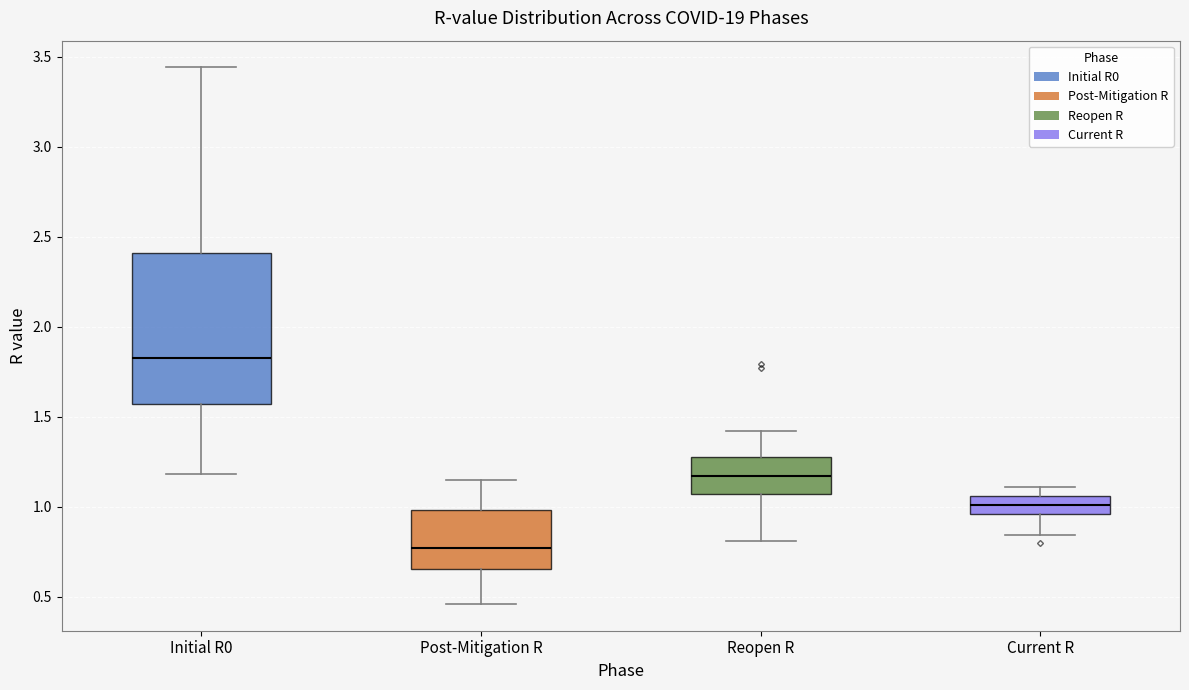

Which box is the tallest, from its lower edge to its upper edge?

Initial R0